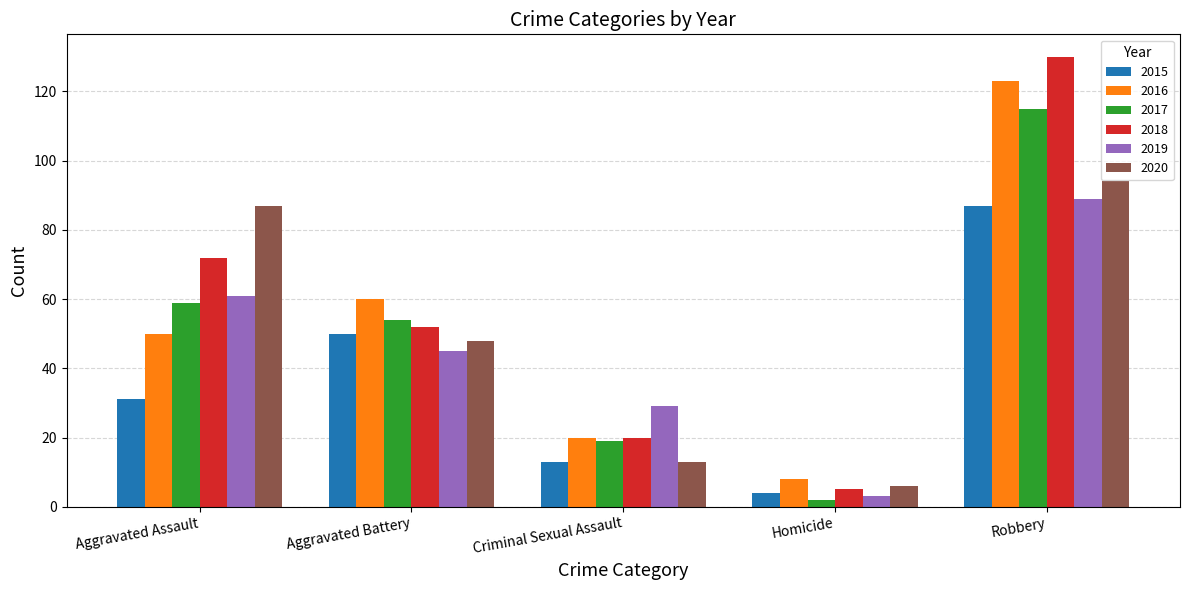

What is the minimum value shown in the chart?

2